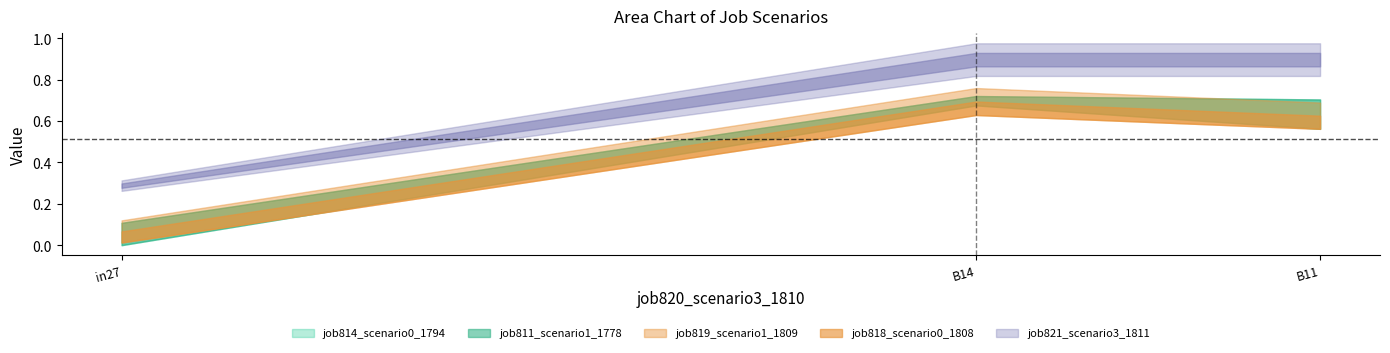

What is the spread (max minus min) of values at in27?

0.3